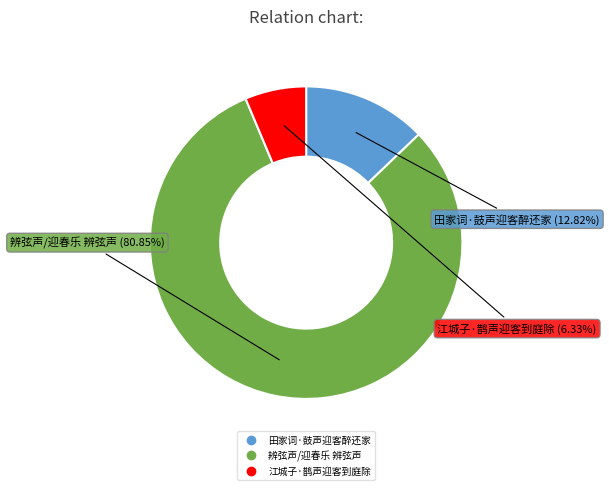

How many segments does this pie chart have?

3